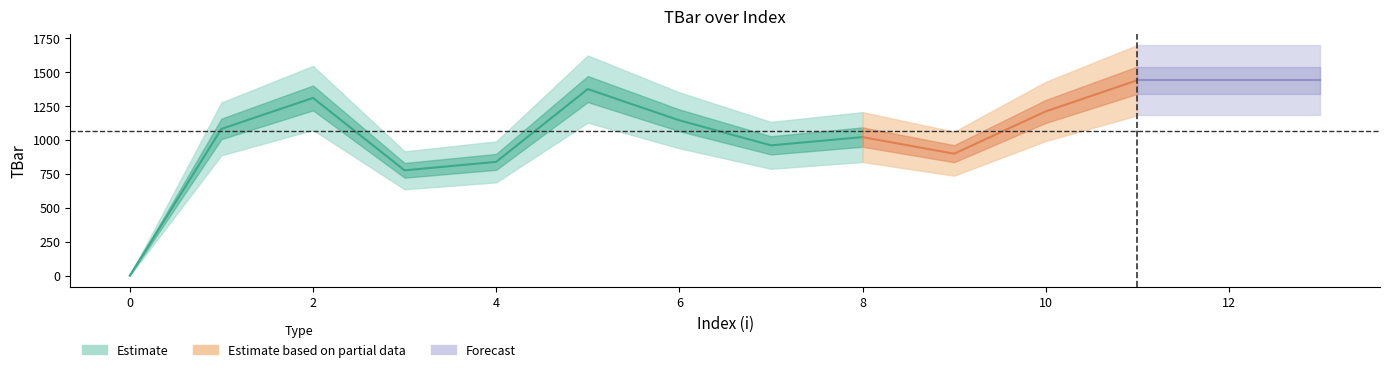

Which label corresponds to the largest value in the chart?

11